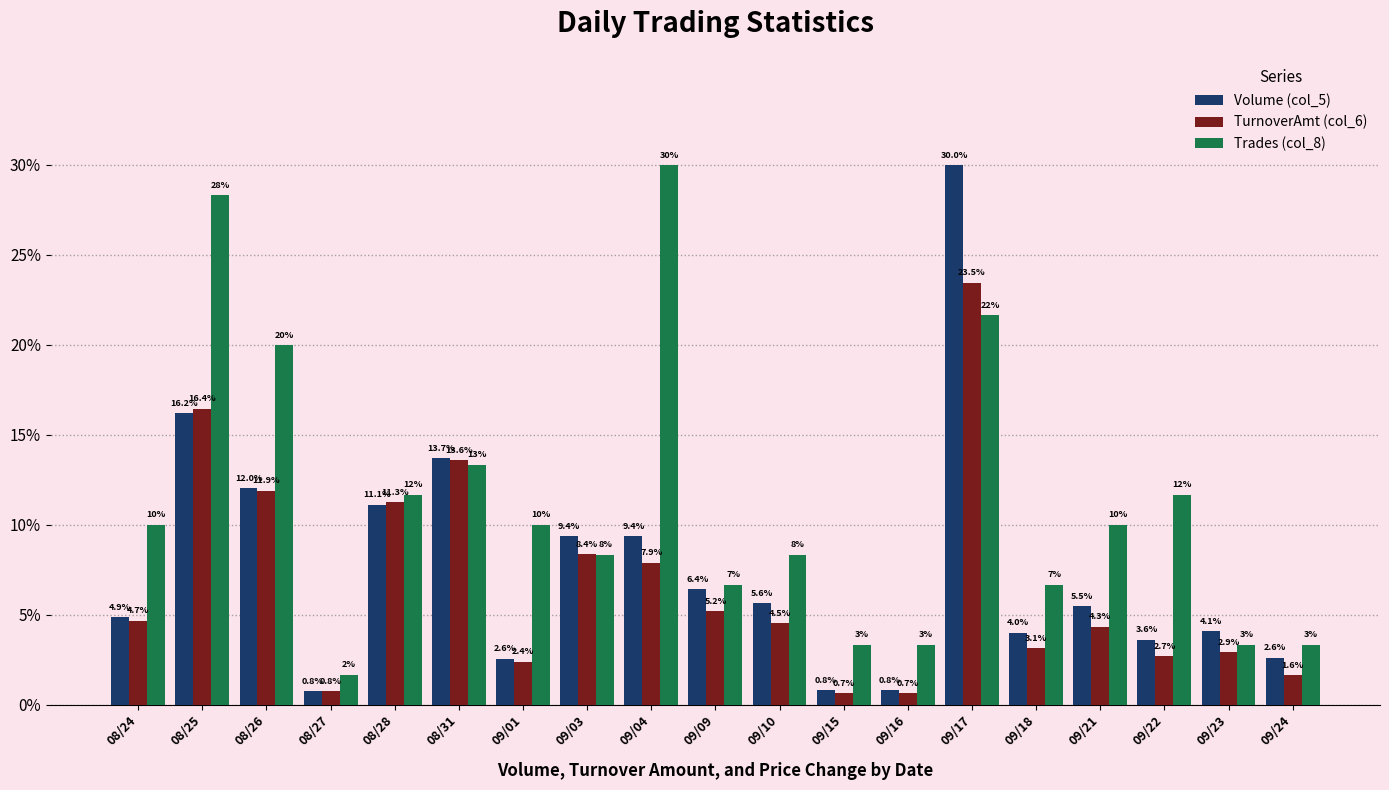

Is the value of Volume (col_5) at 08/27 greater than the value of Trades (col_8) at 08/31?

No